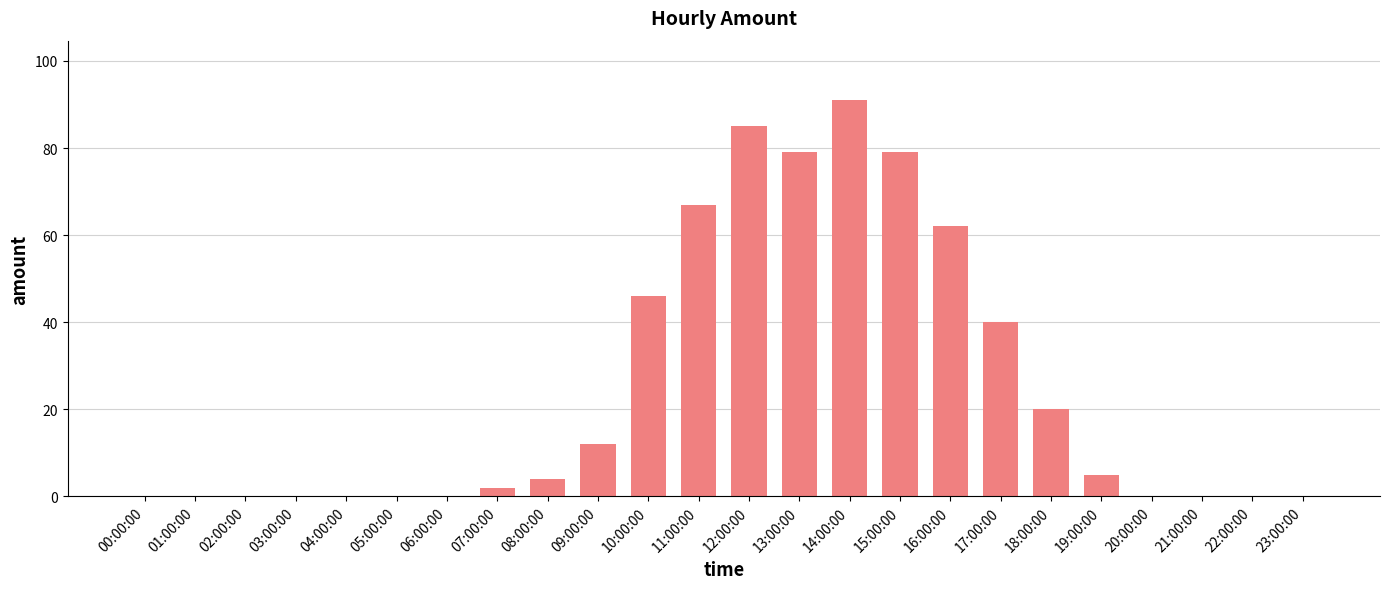

Between 07:00:00 and 14:00:00, which is larger?

14:00:00